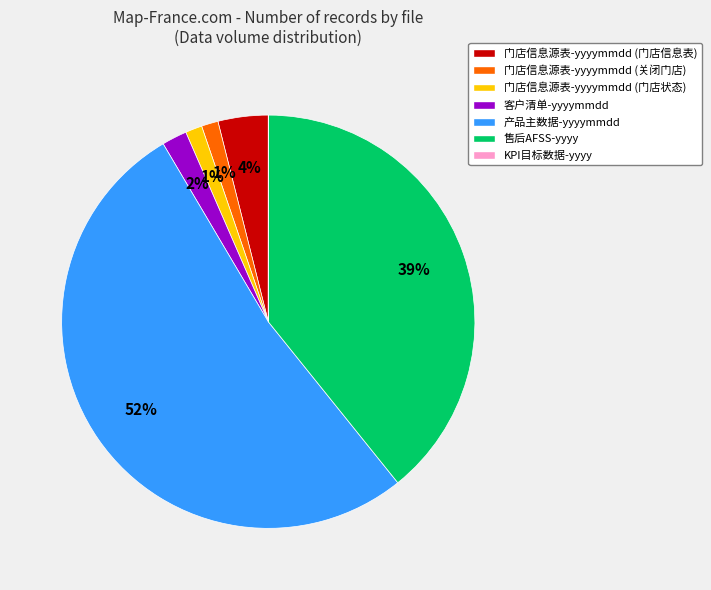

The 门店信息源表-yyyymmdd (关闭门店) slice represents 1% of the pie. True or false?

True